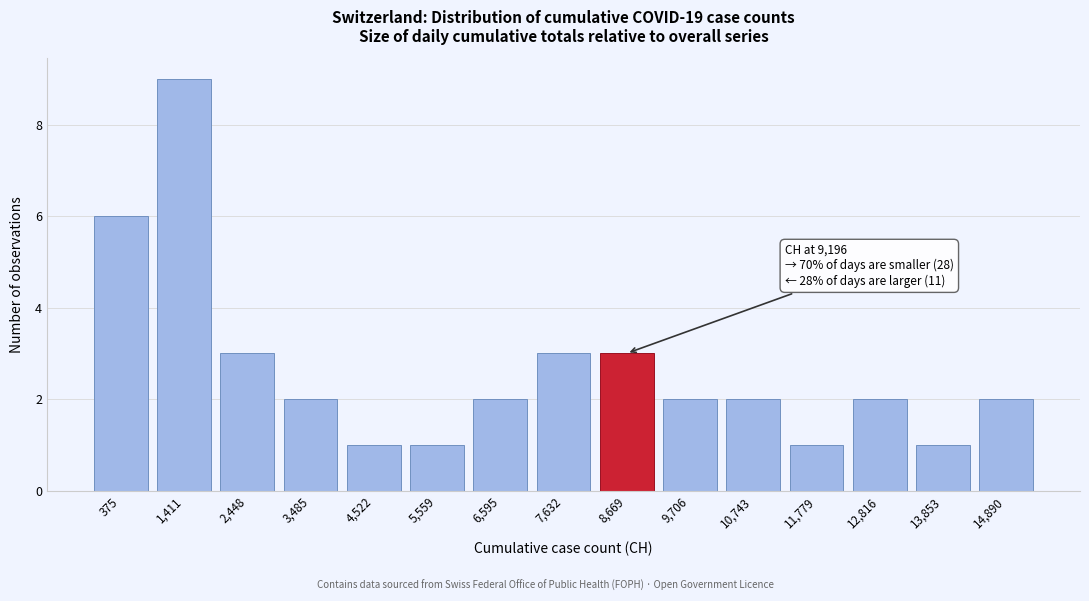

Reading left to right, extract all data points from this chart.

375=6	1,411=9	2,448=3	3,485=2	4,522=1	5,559=1	6,595=2	7,632=3	8,669=3	9,706=2	10,743=2	11,779=1	12,816=2	13,853=1	14,890=2